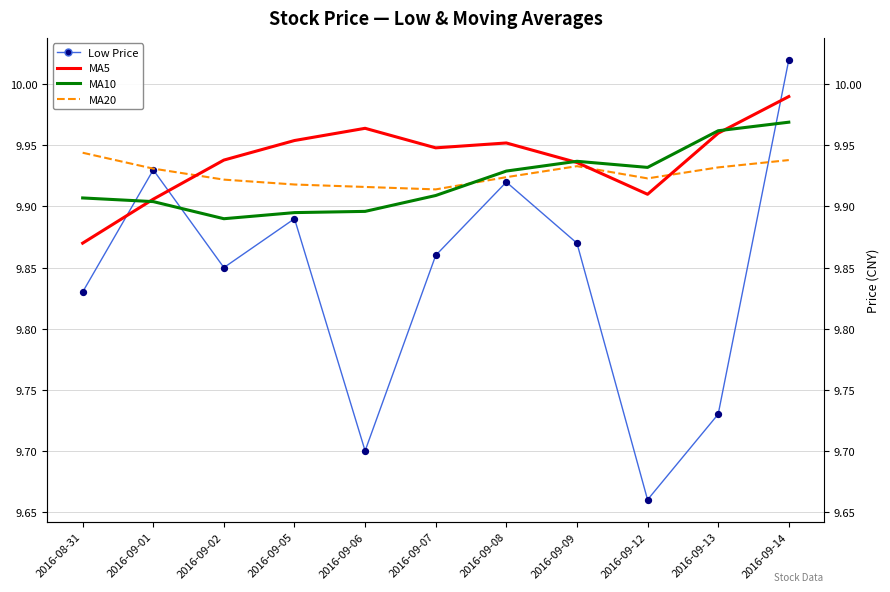

Which series reaches the minimum Y coordinate?

Low Price